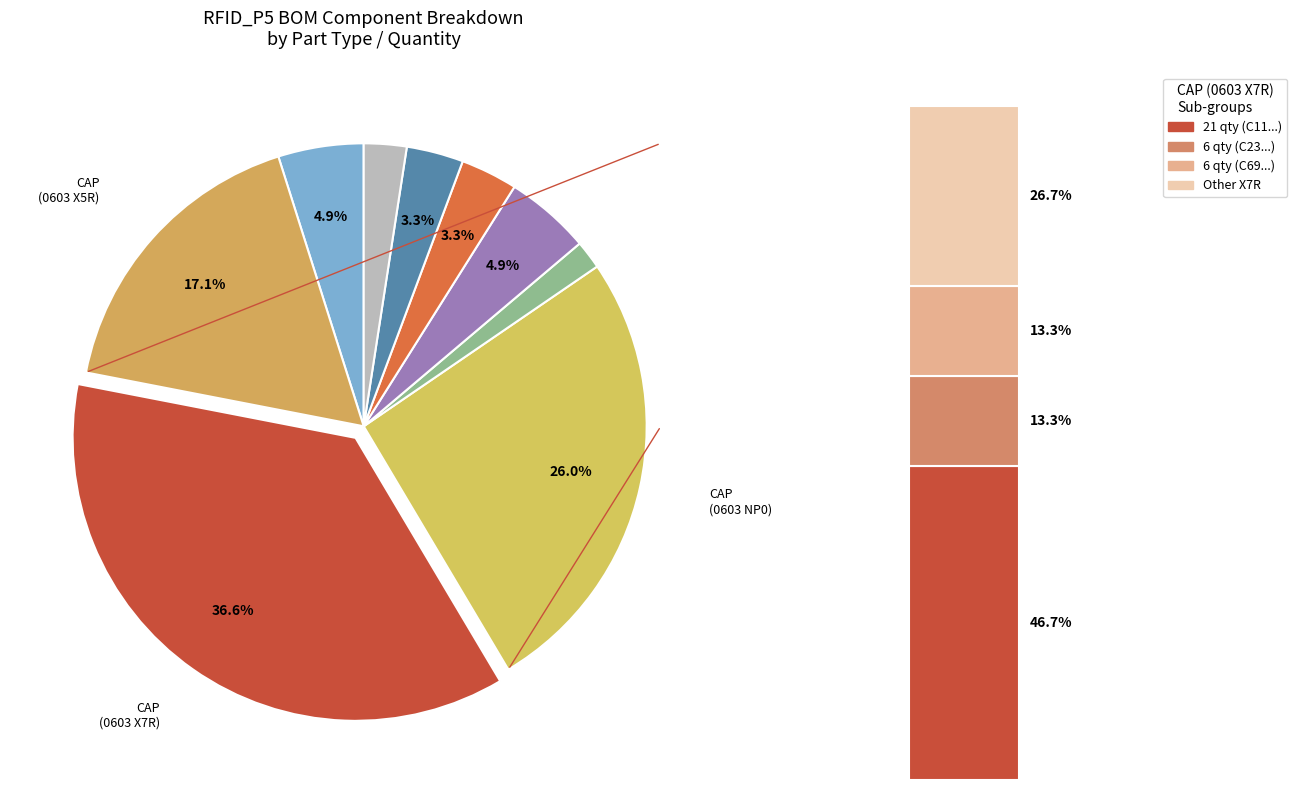

True or false: Other accounts for 2% of the total.

True